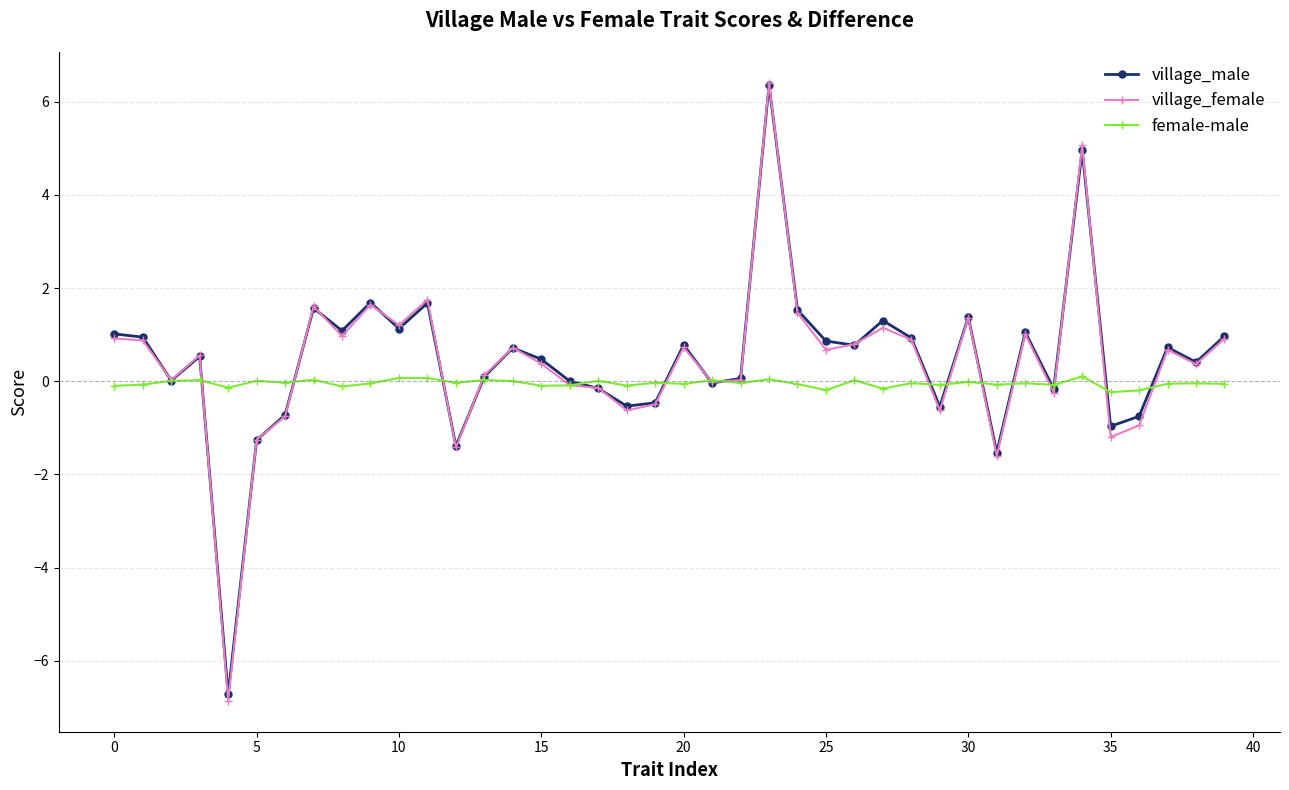

What is the smallest value displayed?

-6.9